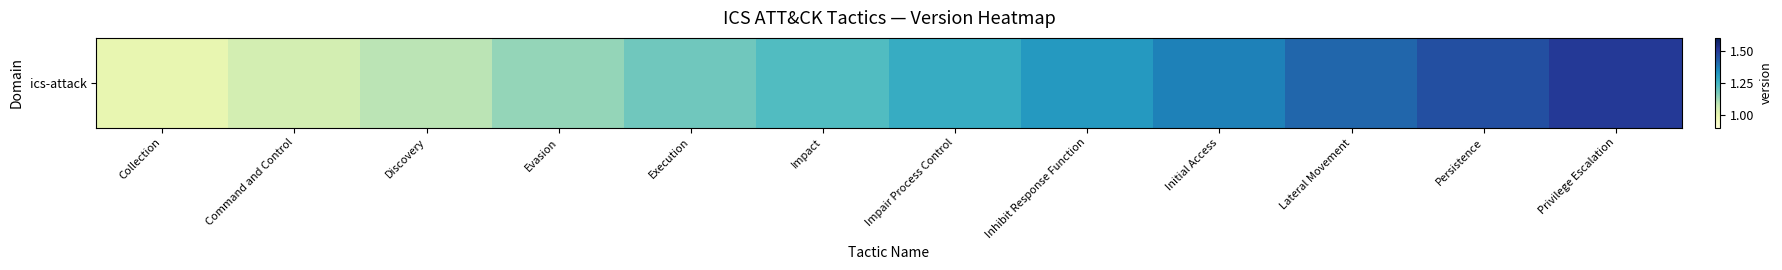

Which has a higher value, Impact or Privilege Escalation?

Privilege Escalation